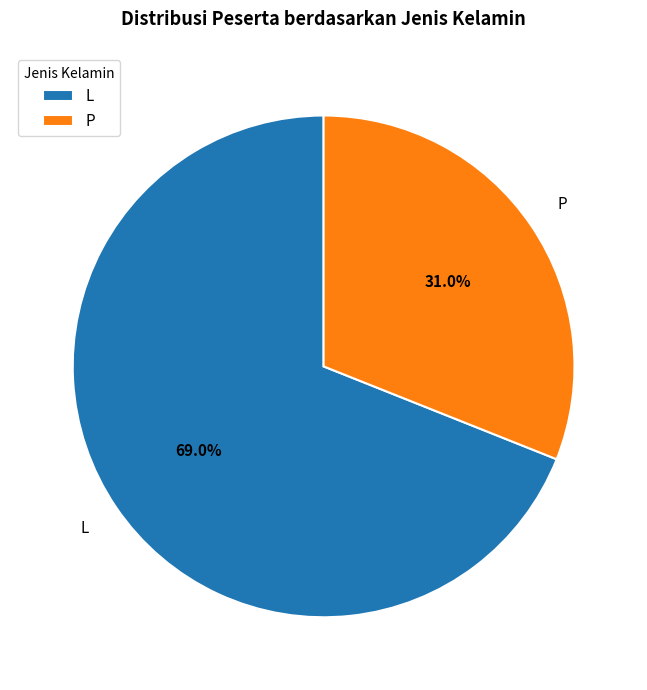

Approximately how many times larger is the value at L compared to P?

2.2